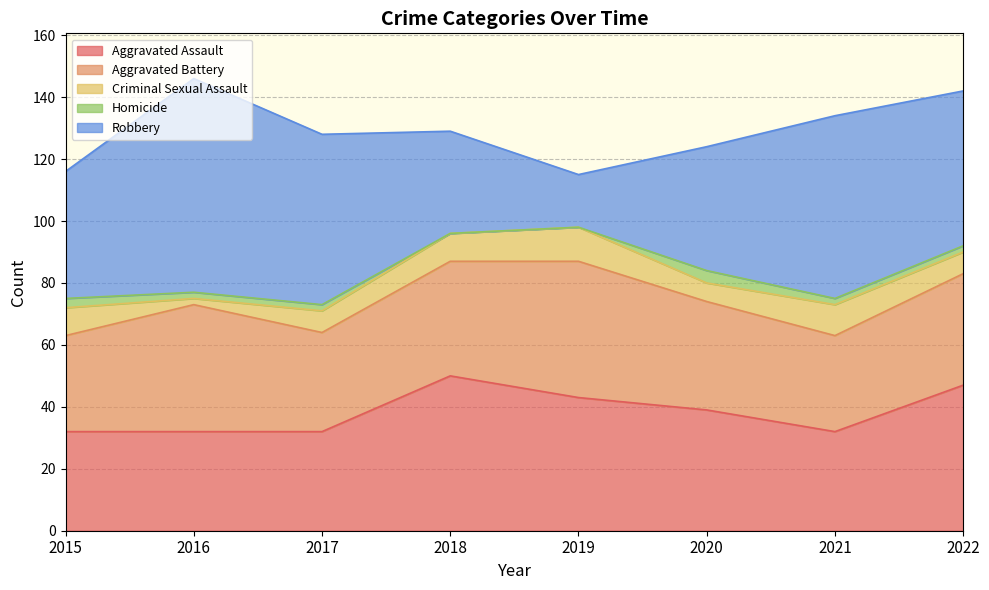

What is the value of the Robbery point at the 7th from the left?

59